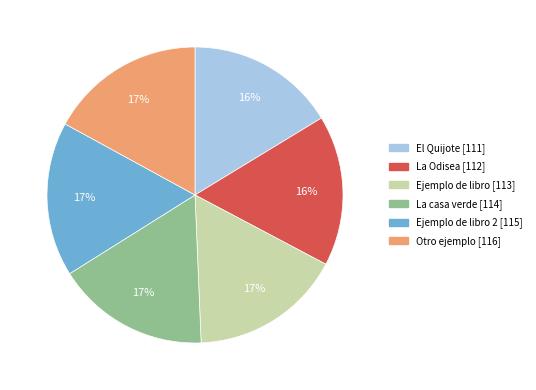

Does any single category account for the majority?

No